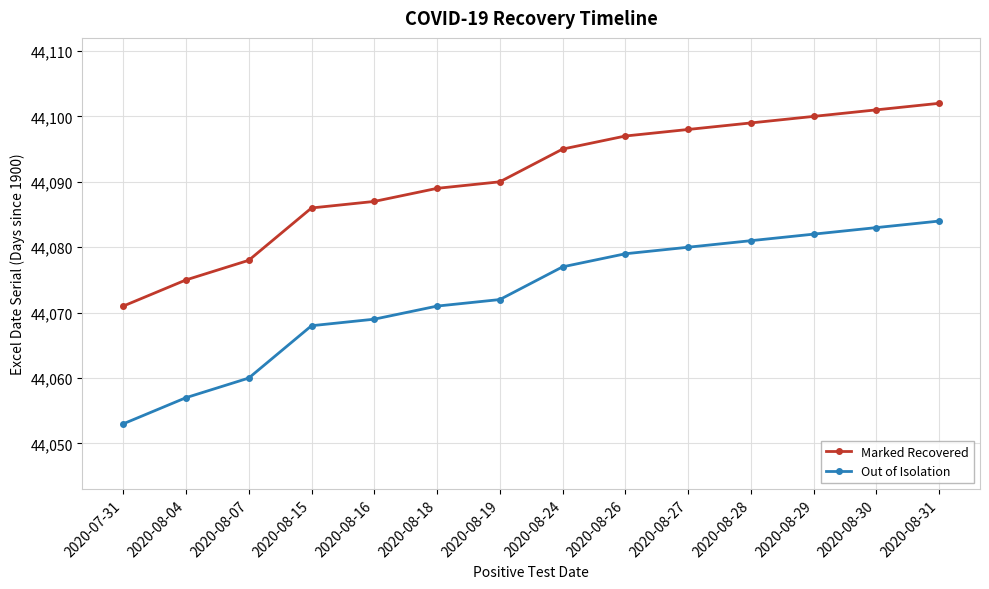

What is the label of the 5th point from the left?

2020-08-16